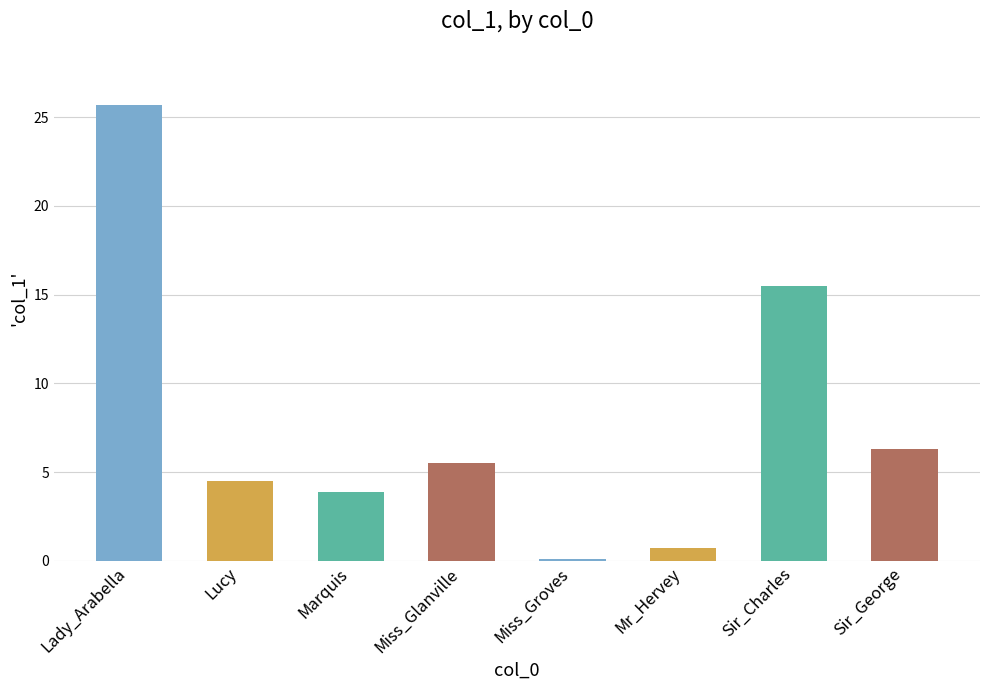

Between Lucy and Miss_Glanville, which is larger?

Miss_Glanville